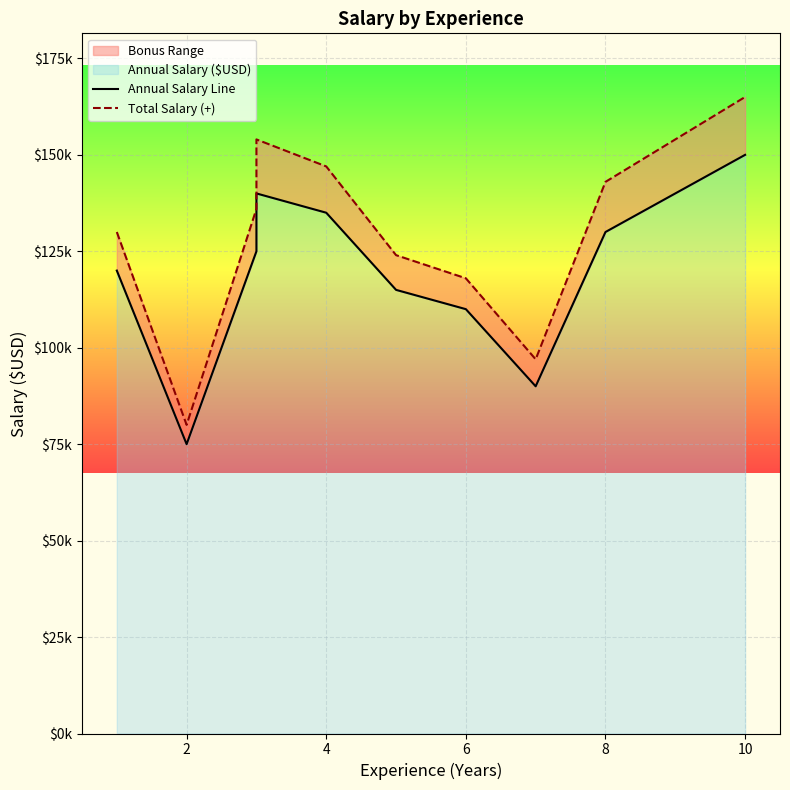

What is the total value across all series at 7?

187000